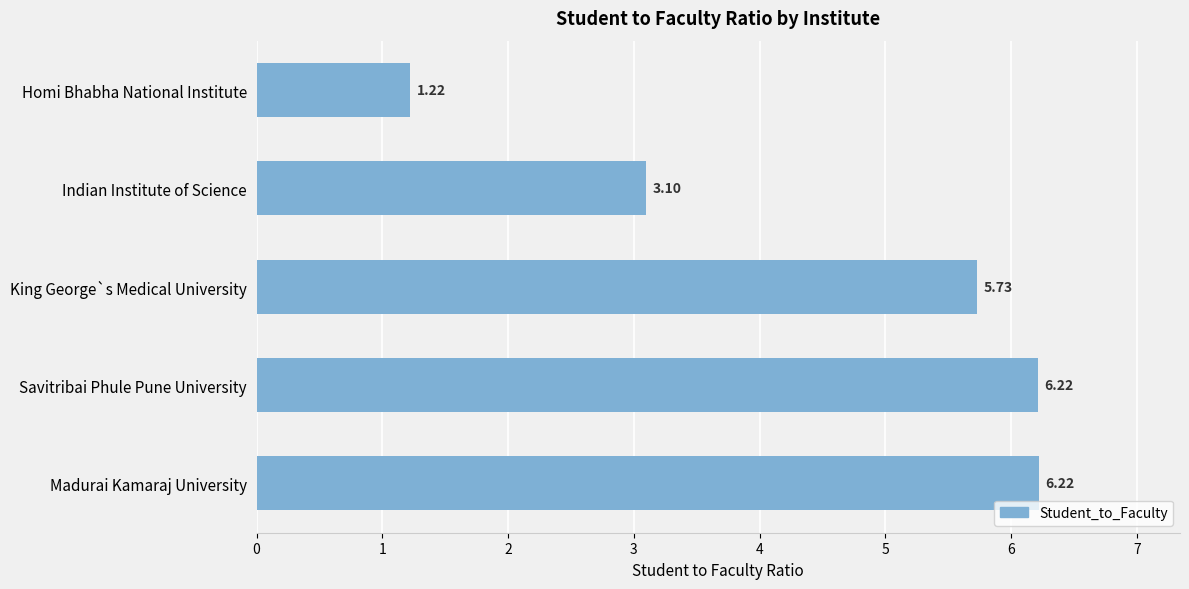

What is the difference between the maximum and minimum values?

5.0